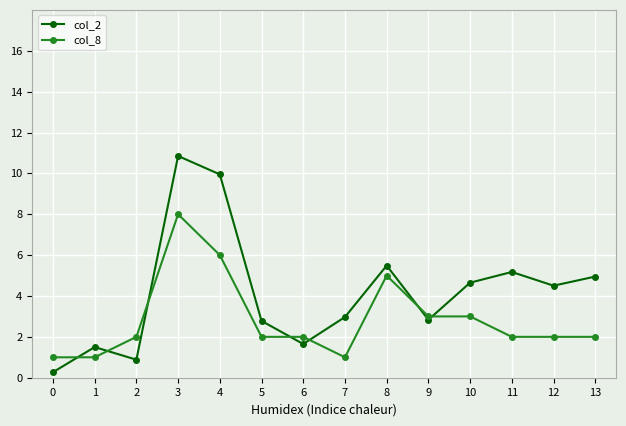

Which series has the largest total across all categories?

col_2